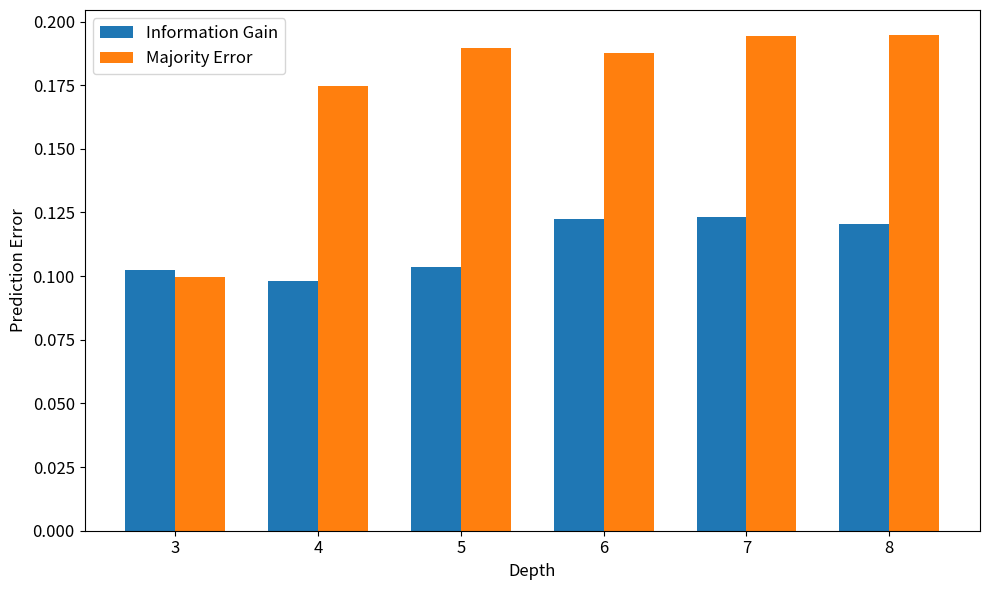

Where is Information Gain nearest to the value 0?

4